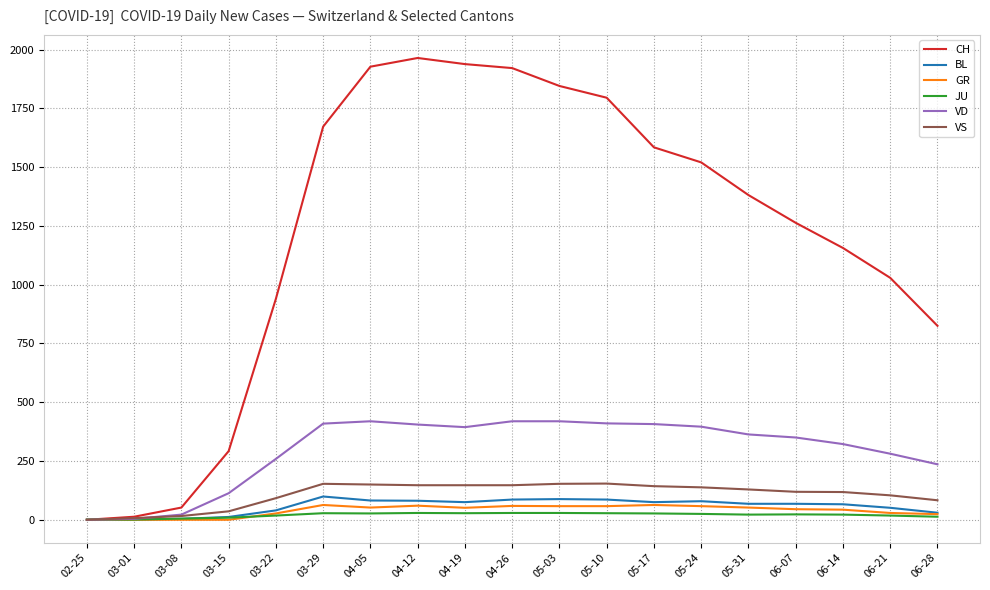

What is the difference between the BL values at 05-17 and 03-22?

35